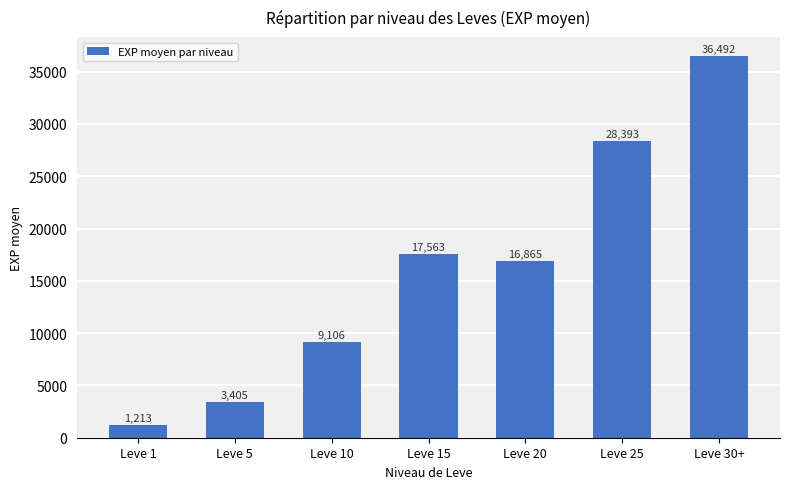

Where does the data first go above 16865?

Leve 15